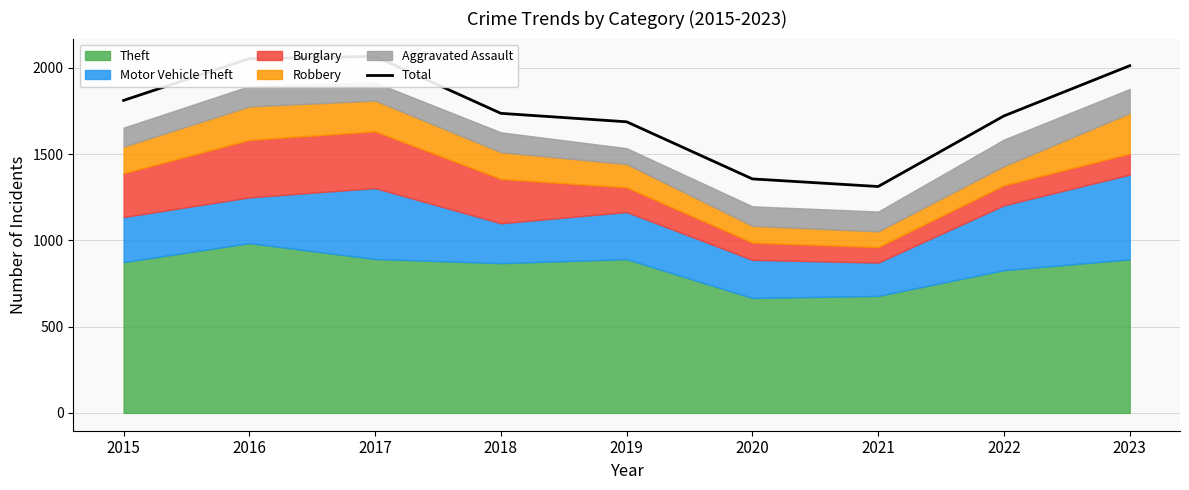

Reading right to left, list all the values displayed in this chart.

2023=2012	2022=1721	2021=1312	2020=1356	2019=1687	2018=1736	2017=2066	2016=2053	2015=1811